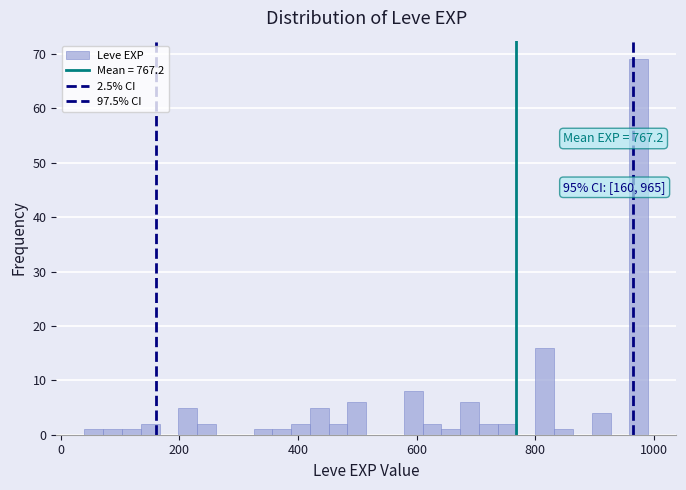

Around what value on the x-axis is the tallest bar? Give the approximate position of its centre, as read against the axis.

980